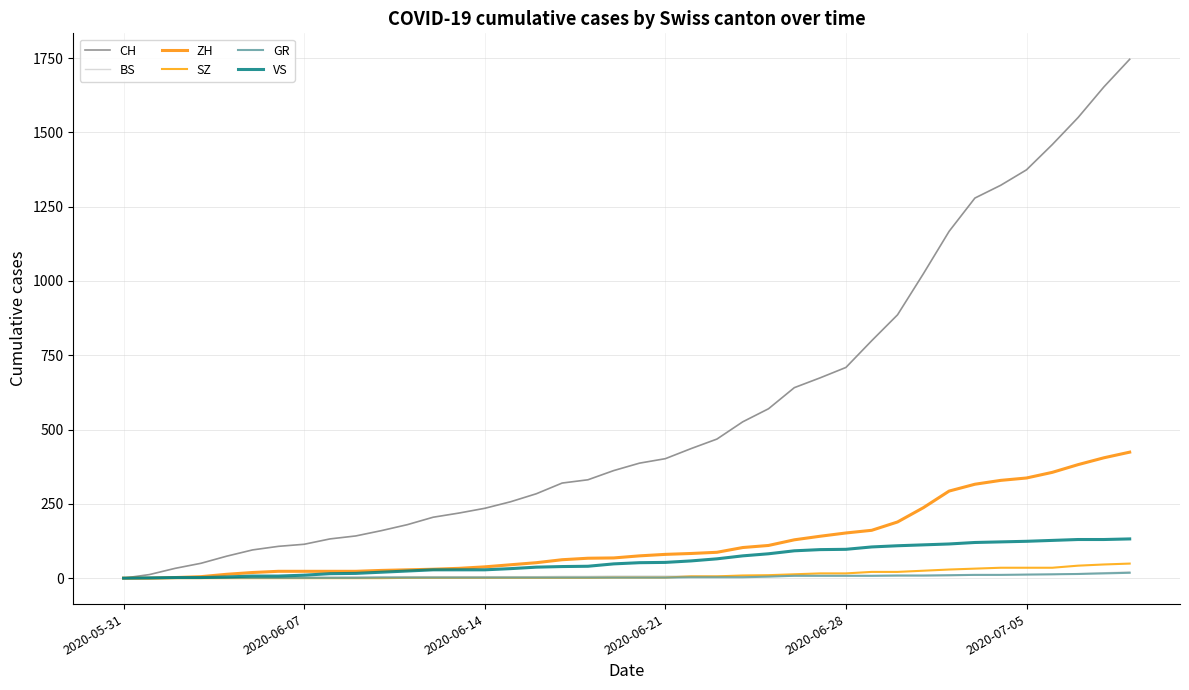

Is this an area chart (filled region under the line)?

No